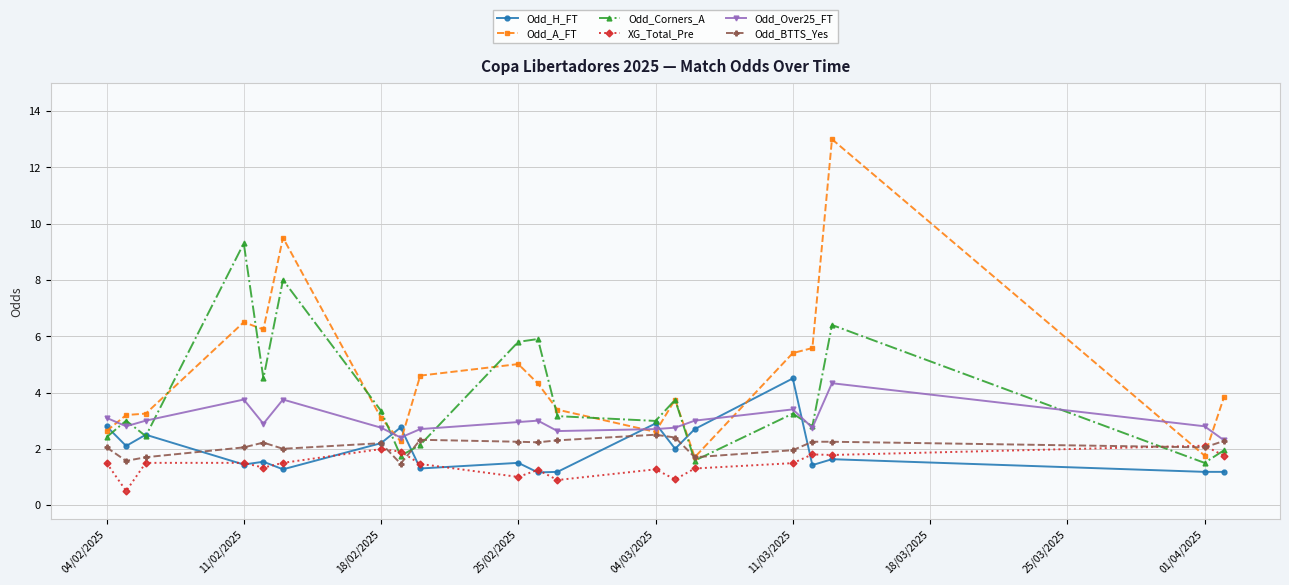

What is the value of the Odd_H_FT point at the 19th from the left?

1.2